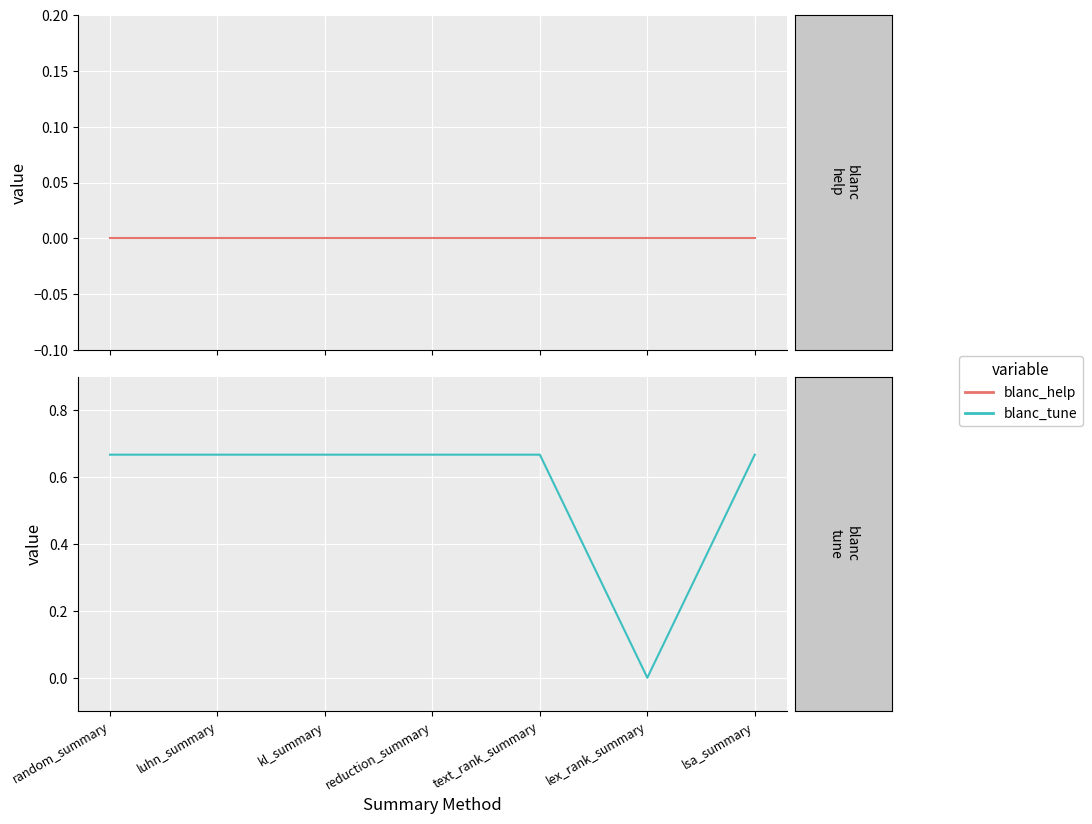

True or false: blanc_tune has a value of 0.3 at luhn_summary.

False